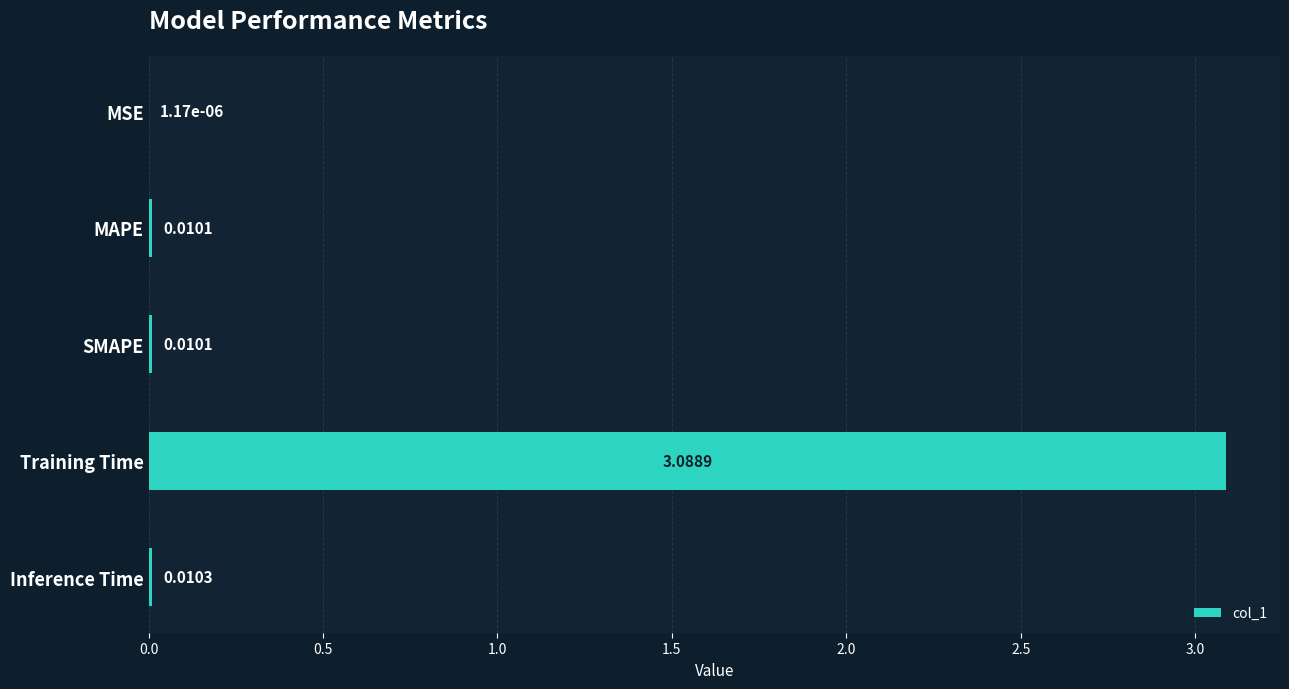

Between MAPE and MSE, which is larger?

MAPE